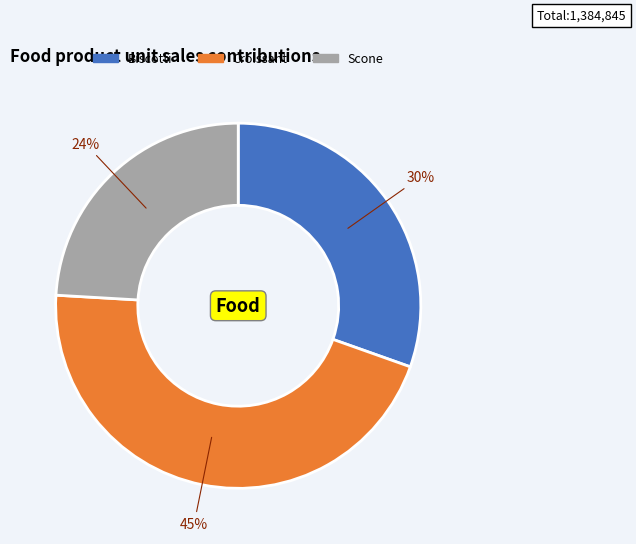

Do Scone and Biscotti together represent more than half of the pie?

Yes